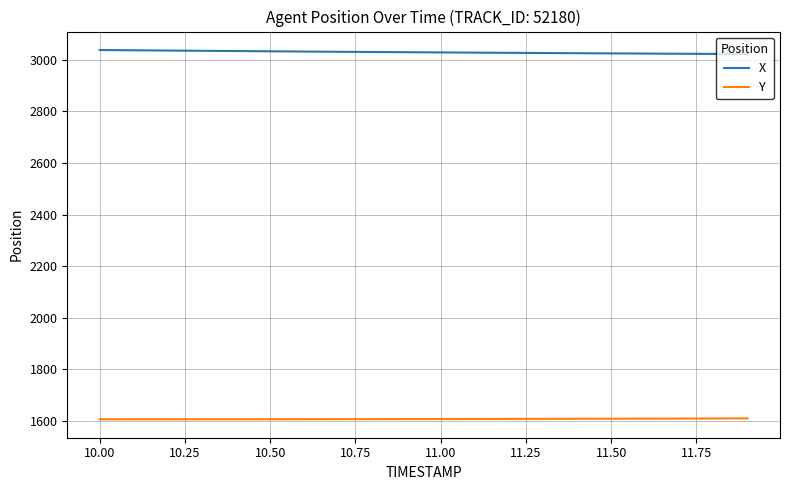

True or false: X and Y cross at least once.

False